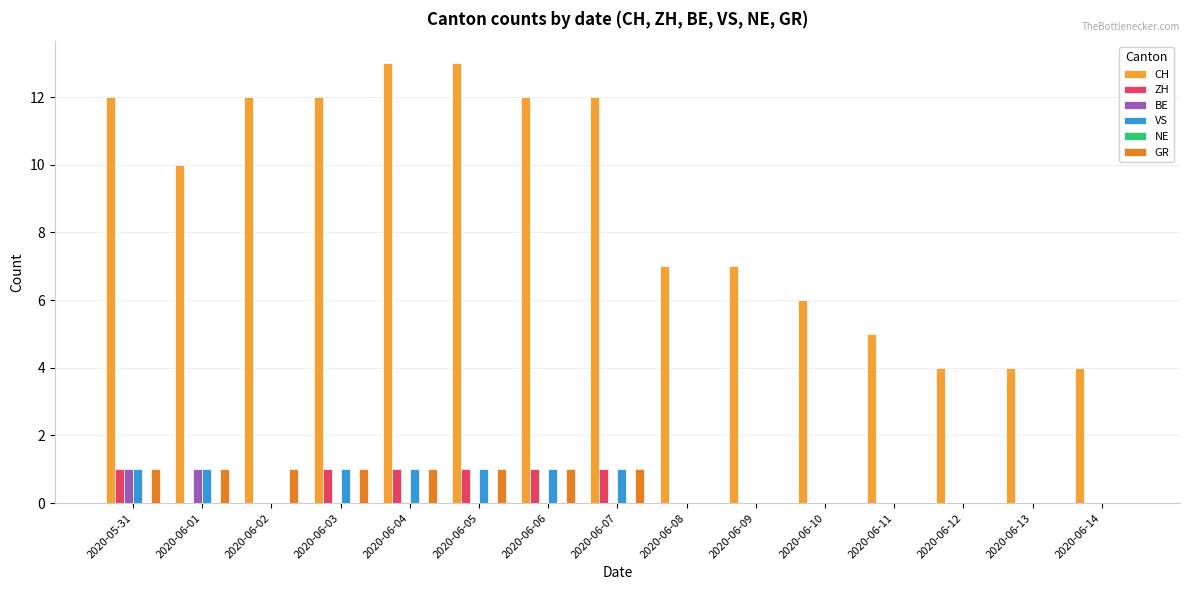

What is the greatest value displayed?

13